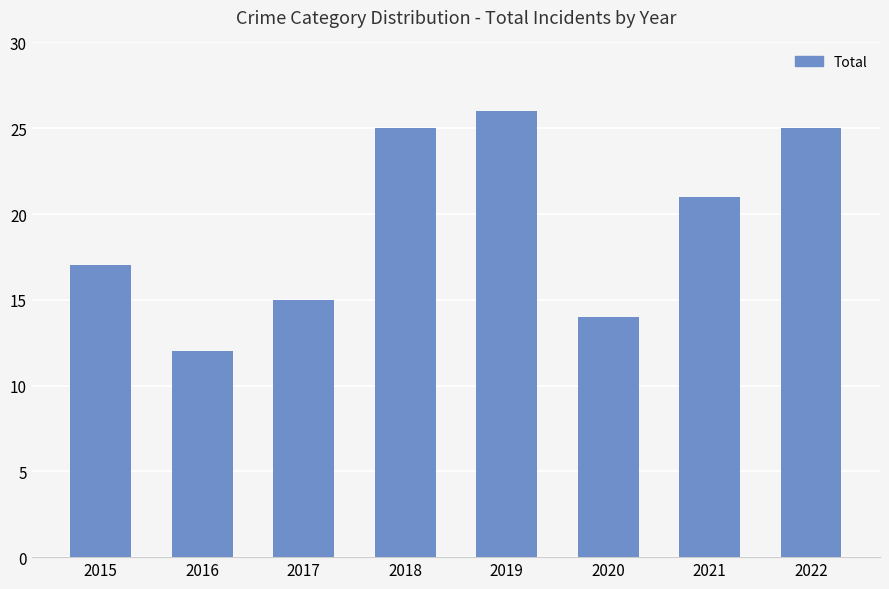

What is the difference between the values at 2022 and 2019?

1